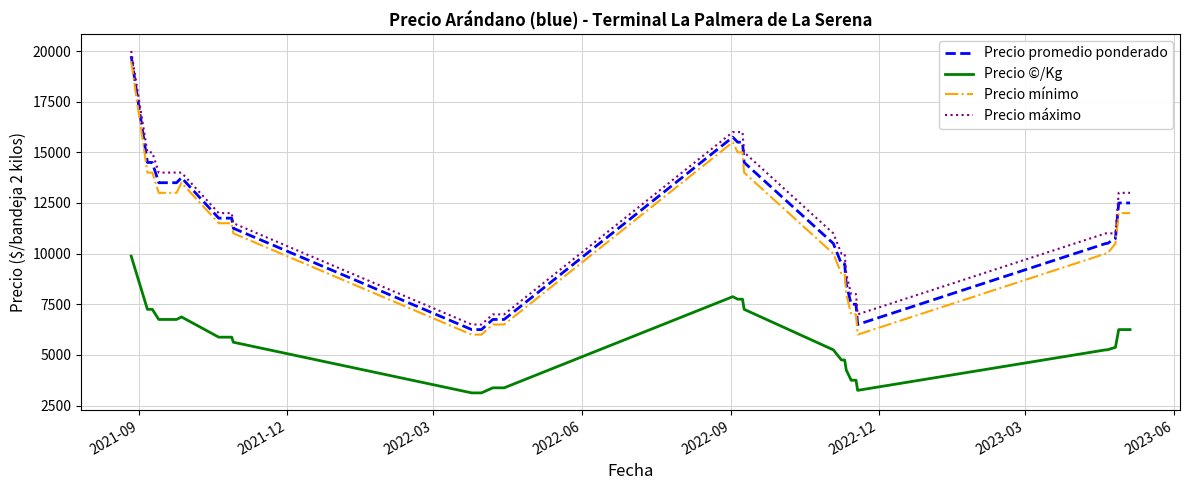

True or false: Precio máximo and Precio promedio ponderado intersect in this chart.

False